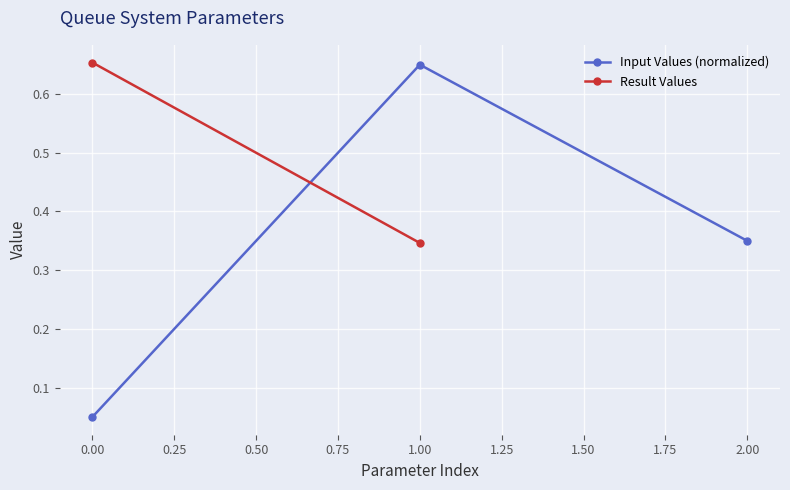

What is the maximum value shown in the chart?

0.7